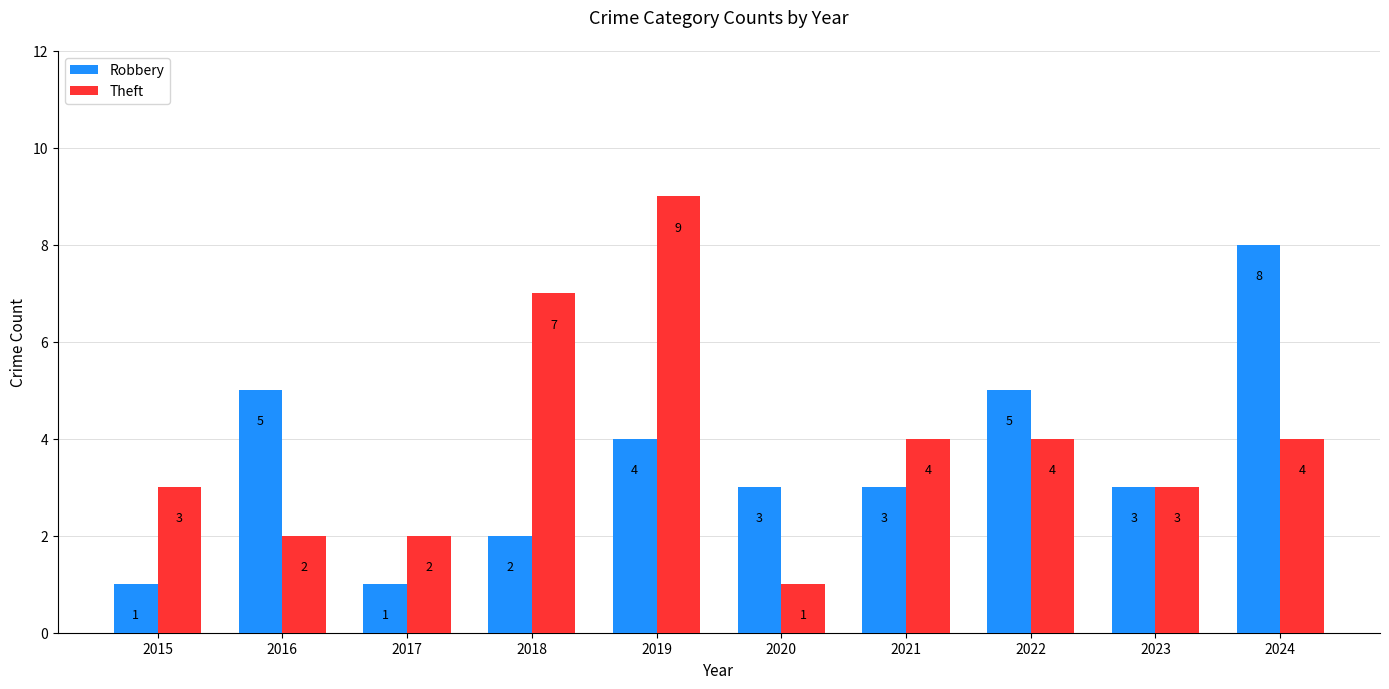

What value does the Theft series have at 2021?

4